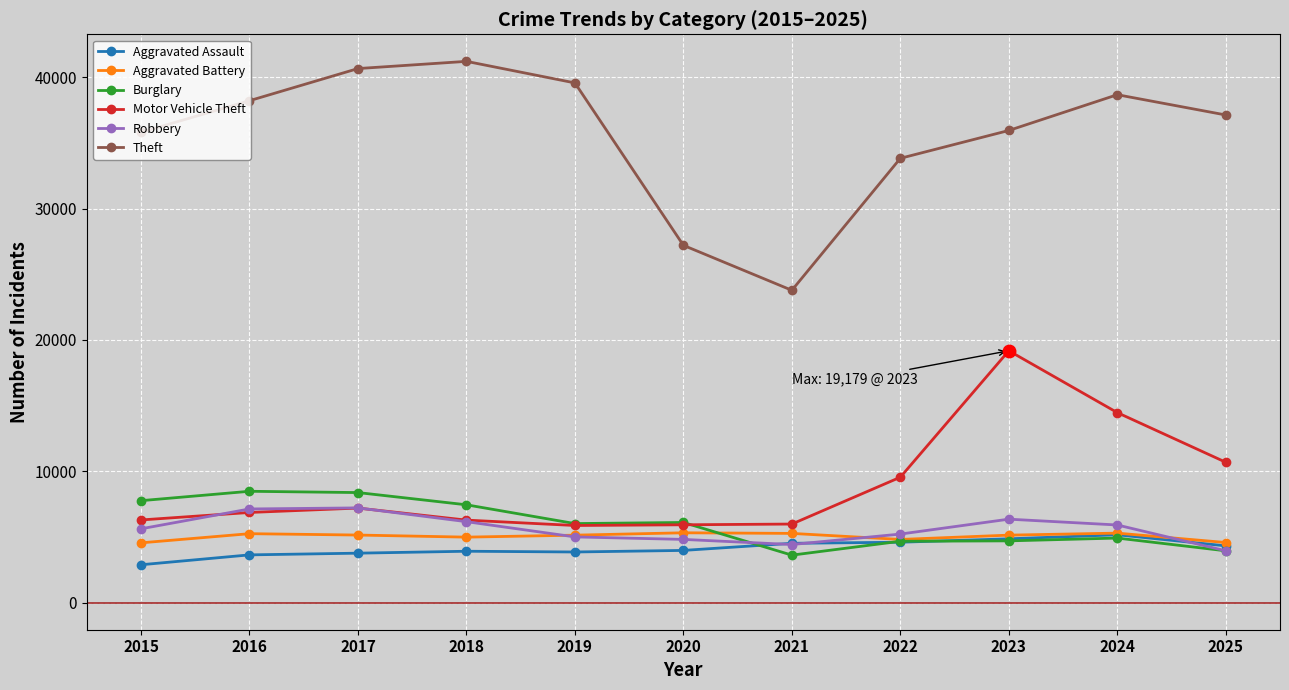

Is this an area chart (filled region under the line)?

No